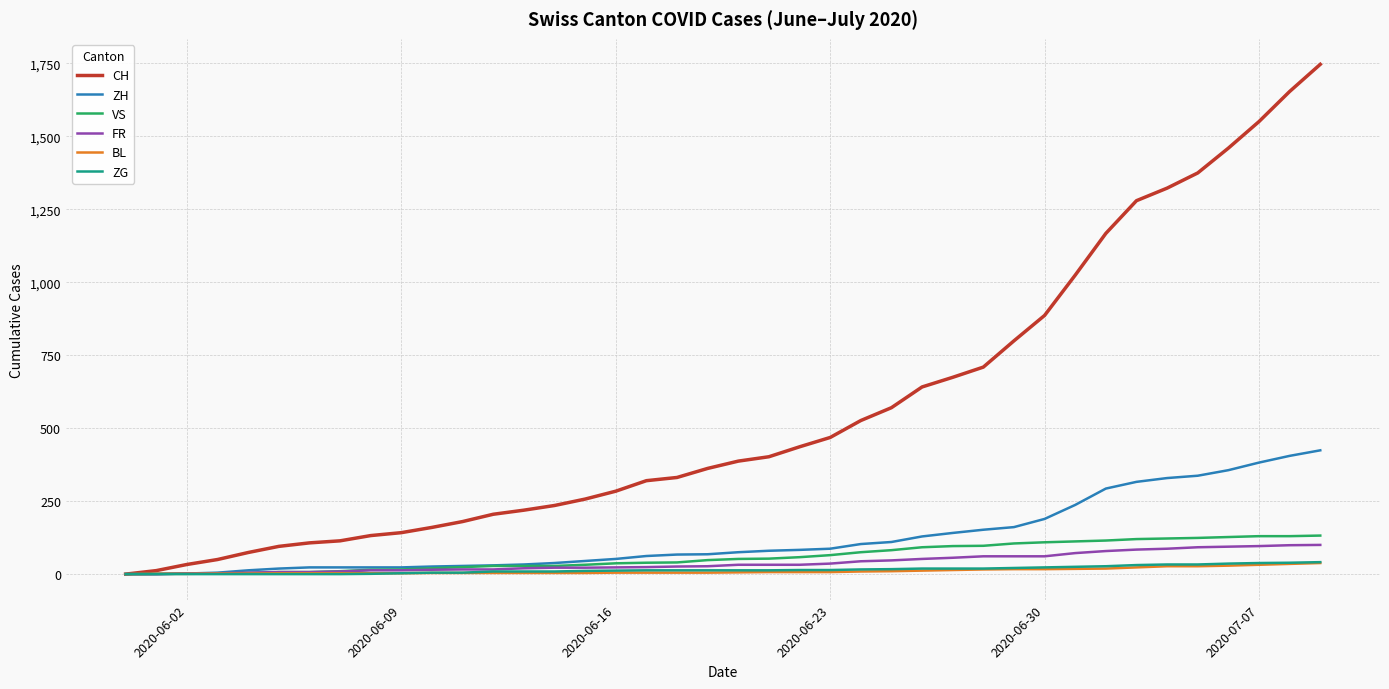

What are all the series names shown in the legend?

CH, ZH, VS, FR, BL, ZG